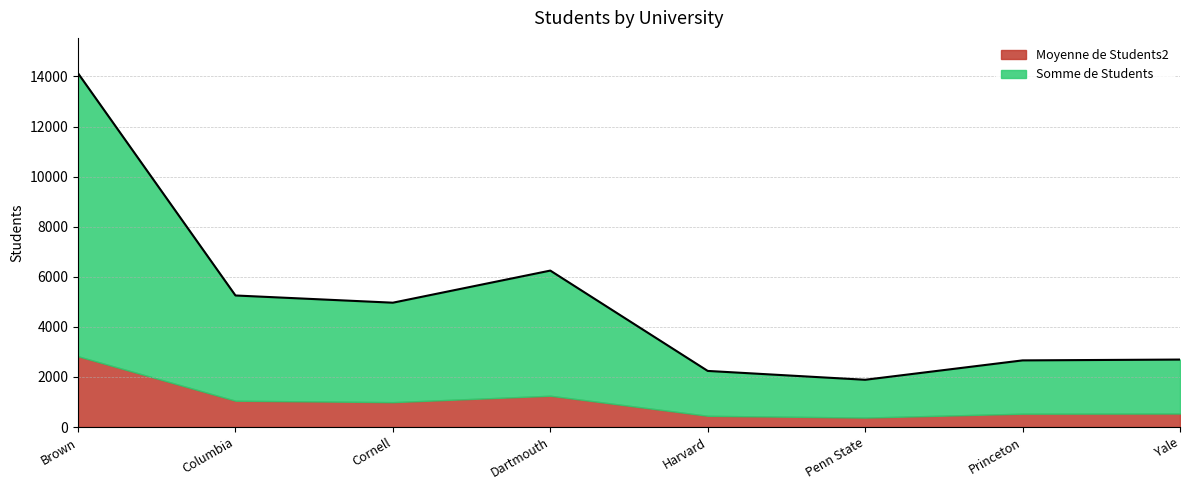

What is the change in value from Brown to Columbia?

-8874